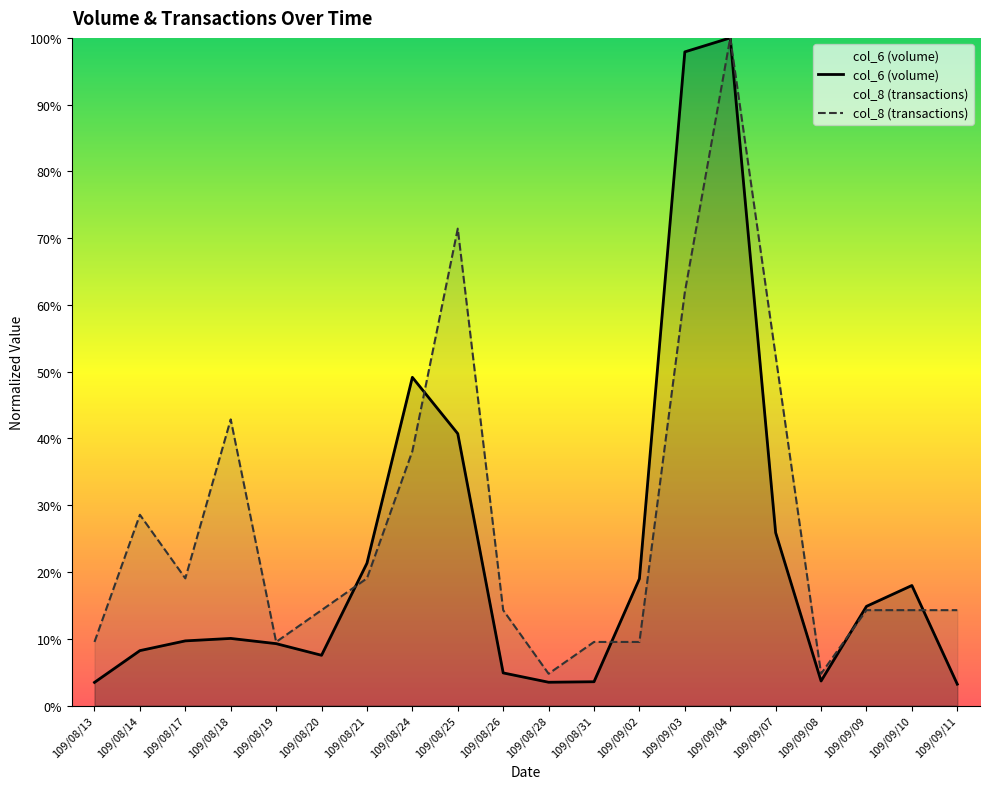

Reading right to left, transcribe all the data shown in this chart.

col_6 (volume): 109/09/11=0.0	109/09/10=0.2	109/09/09=0.1	109/09/08=0.0	109/09/07=0.3	109/09/04=1.0	109/09/03=1.0	109/09/02=0.2	109/08/31=0.0	109/08/28=0.0	109/08/26=0.0	109/08/25=0.4	109/08/24=0.5	109/08/21=0.2	109/08/20=0.1	109/08/19=0.1	109/08/18=0.1	109/08/17=0.1	109/08/14=0.1	109/08/13=0.0
col_8 (transactions): 109/09/11=0.1	109/09/10=0.1	109/09/09=0.1	109/09/08=0.0	109/09/07=0.5	109/09/04=1.0	109/09/03=0.6	109/09/02=0.1	109/08/31=0.1	109/08/28=0.0	109/08/26=0.1	109/08/25=0.7	109/08/24=0.4	109/08/21=0.2	109/08/20=0.1	109/08/19=0.1	109/08/18=0.4	109/08/17=0.2	109/08/14=0.3	109/08/13=0.1